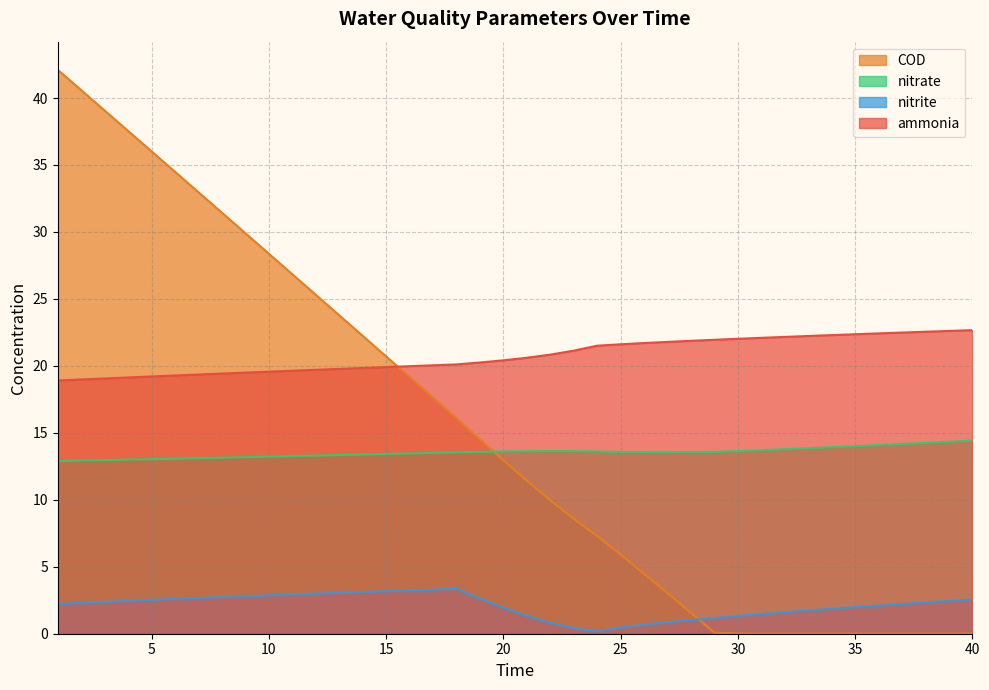

Which category has the lowest value across all series?

30